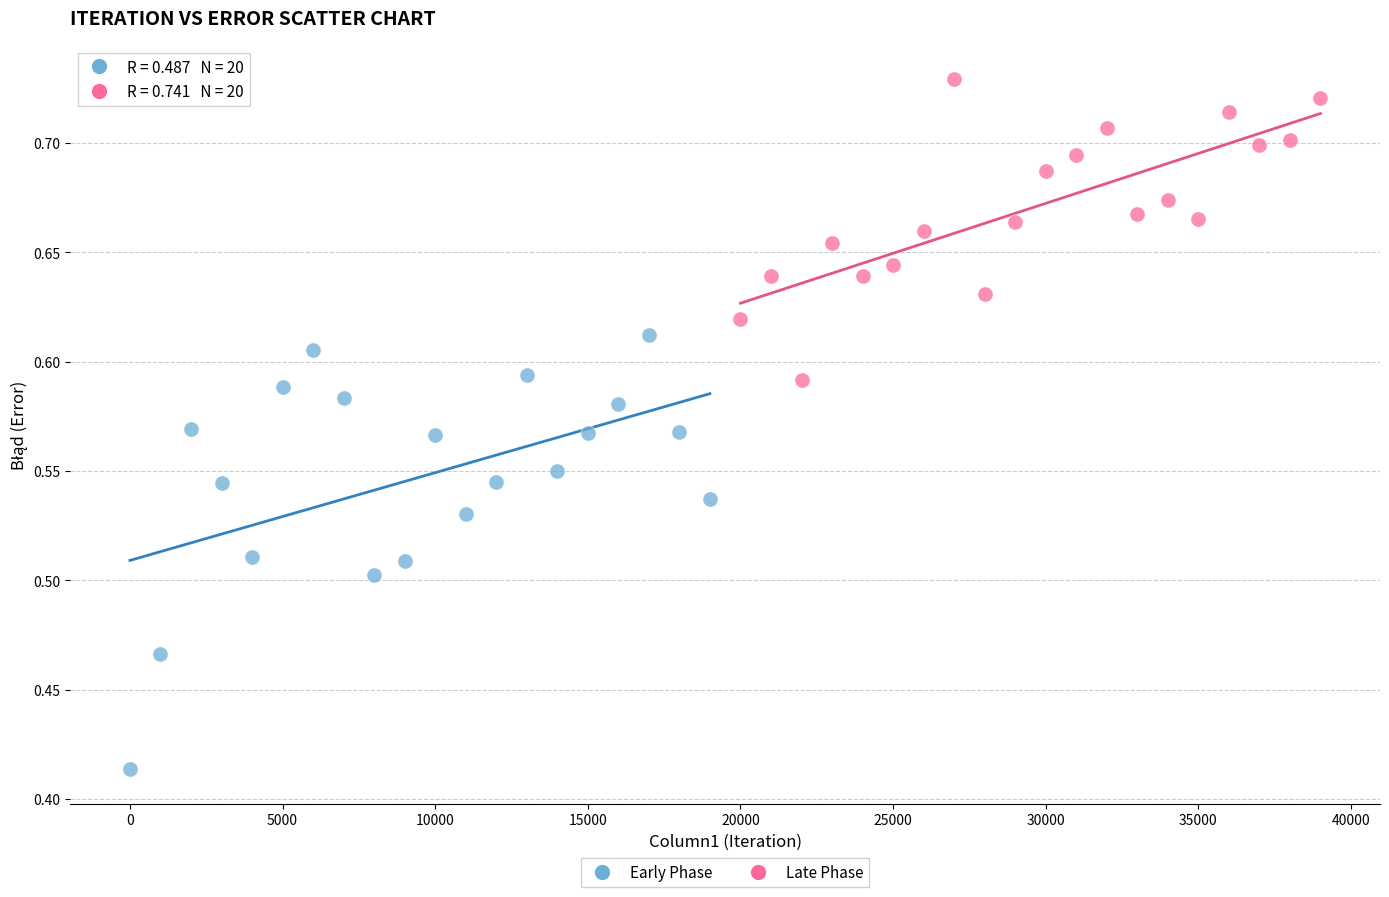

Which series has the largest Y range (max minus min)?

Early Phase